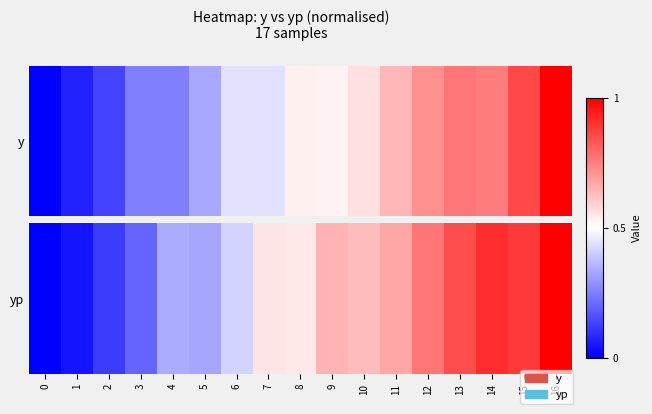

At which category does the chart reach its peak across all series?

16